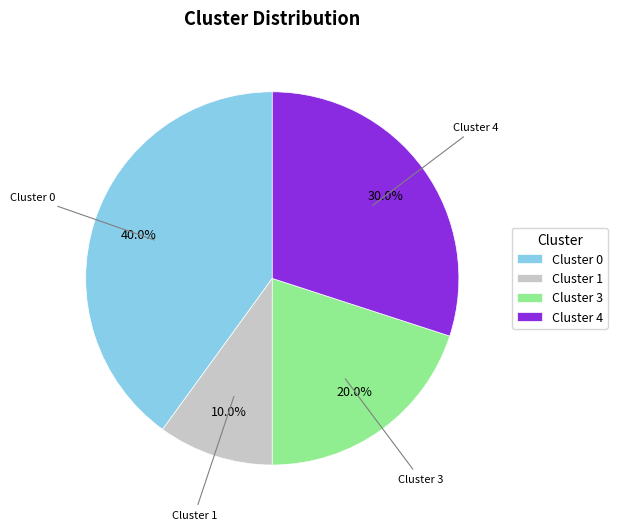

True or false: Cluster 3 accounts for 8% of the total.

False